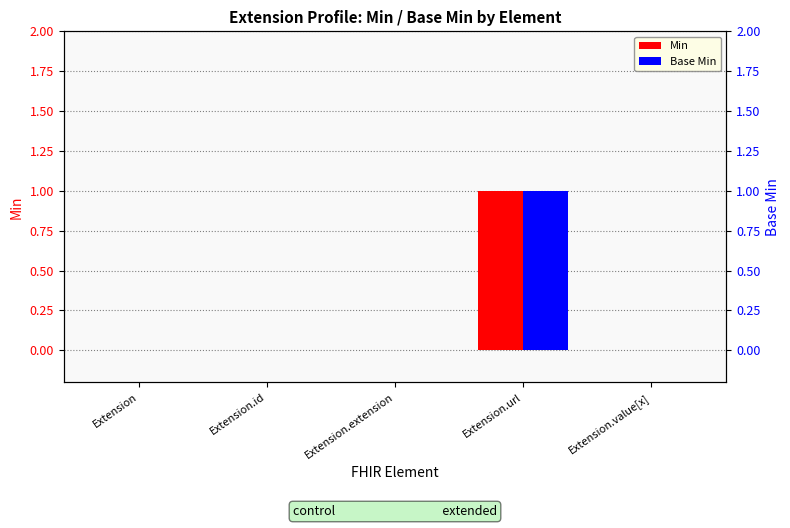

Rank the categories by Base Min value from lowest to highest.

Extension, Extension.id, Extension.extension, Extension.value[x], Extension.url